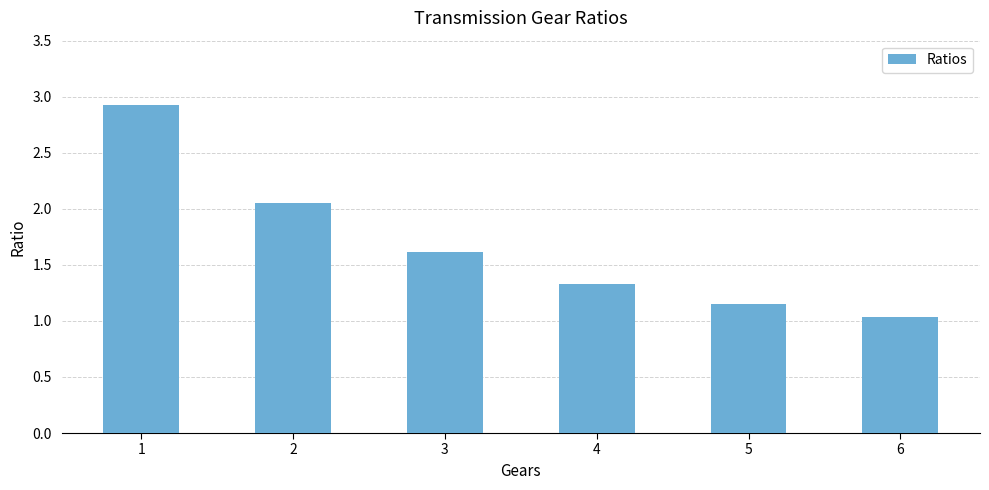

Is it true that the value at 4 is 1.3?

True